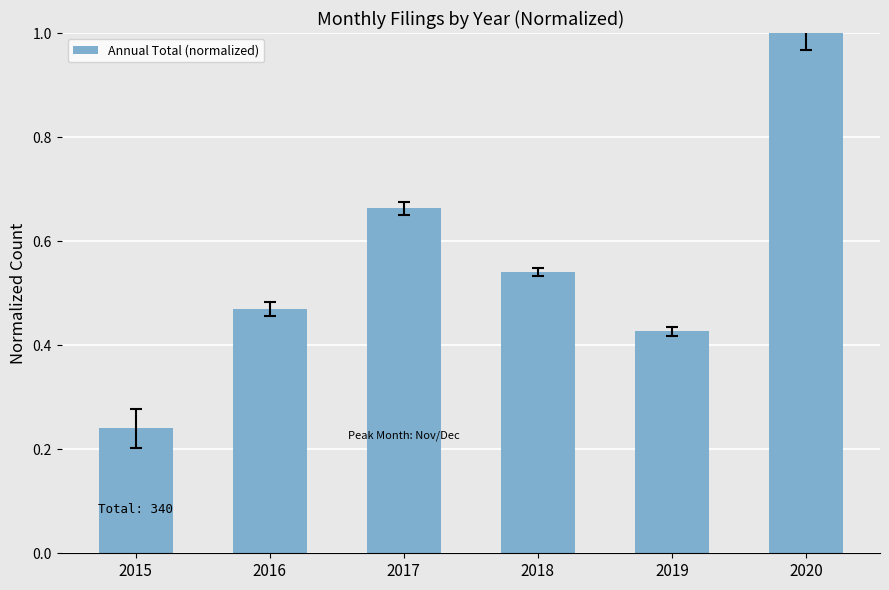

The chart shows a value of 0.4 at 2017. True or false?

False